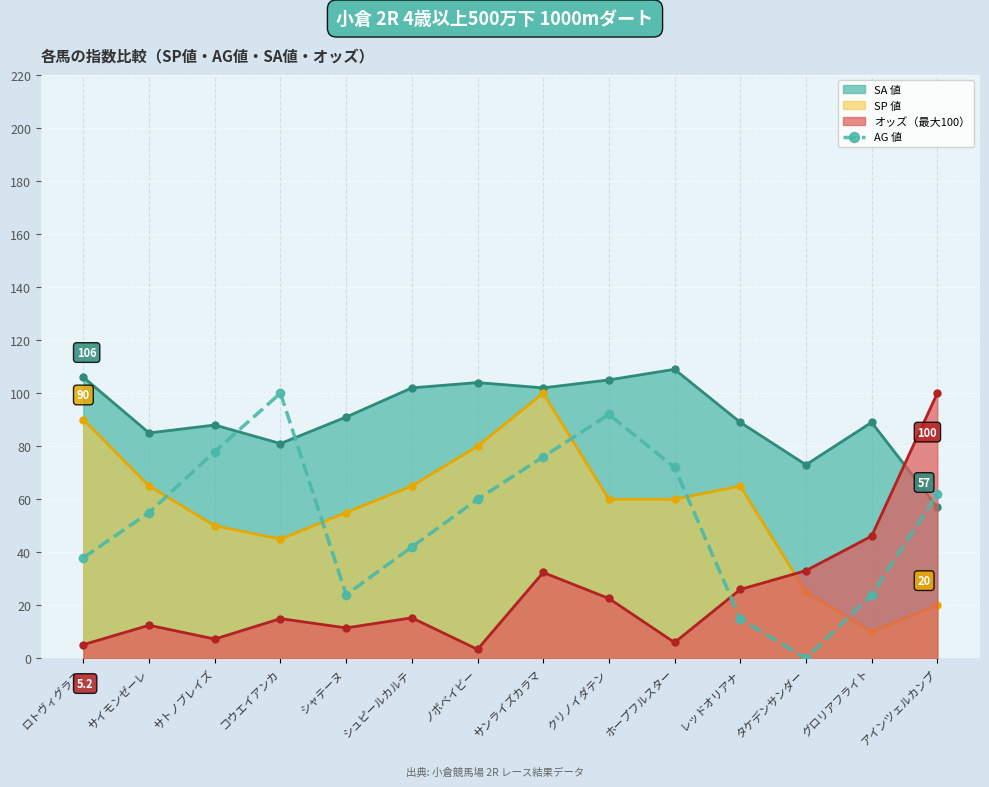

Which series changed the most between シャテーヌ and サンライズカラマ?

AG 値